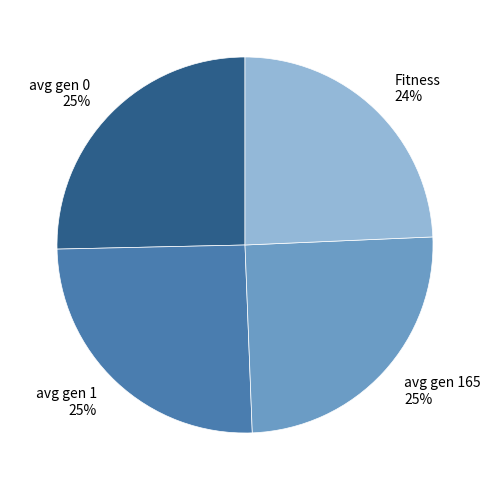

Is it true that avg gen 1 is 35% of the pie?

False